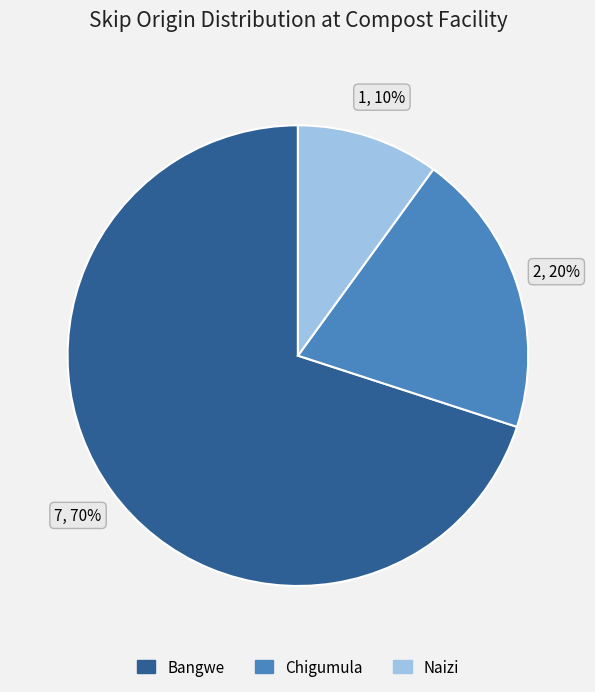

Approximately how many times larger is the value at Chigumula compared to Bangwe?

0.3